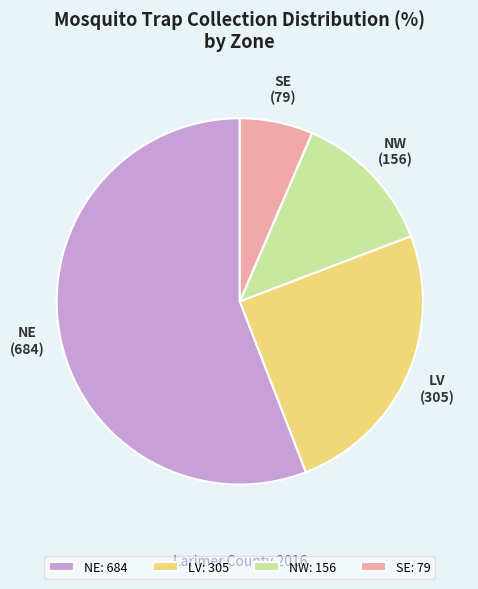

What is the ratio of the value at NE to the value at NW?

4.4